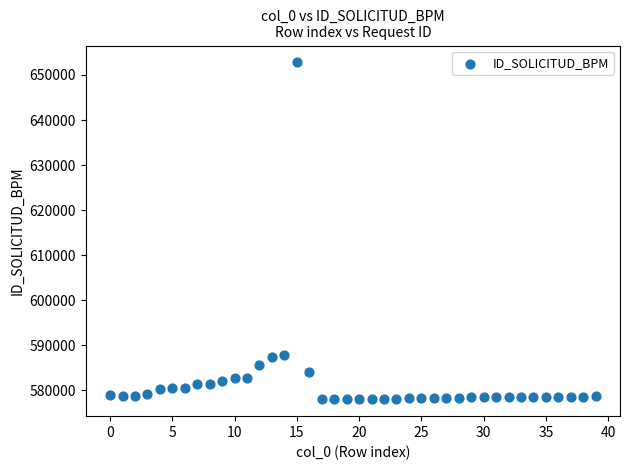

What is the range of Y values (max minus min)?

74787